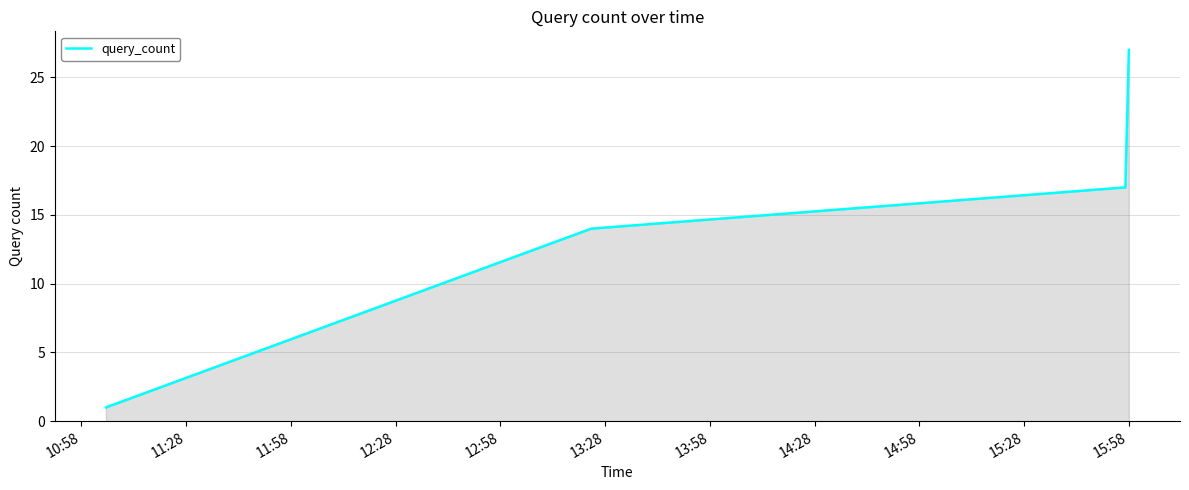

True or false: the data has more than 2 interior local peaks.

False